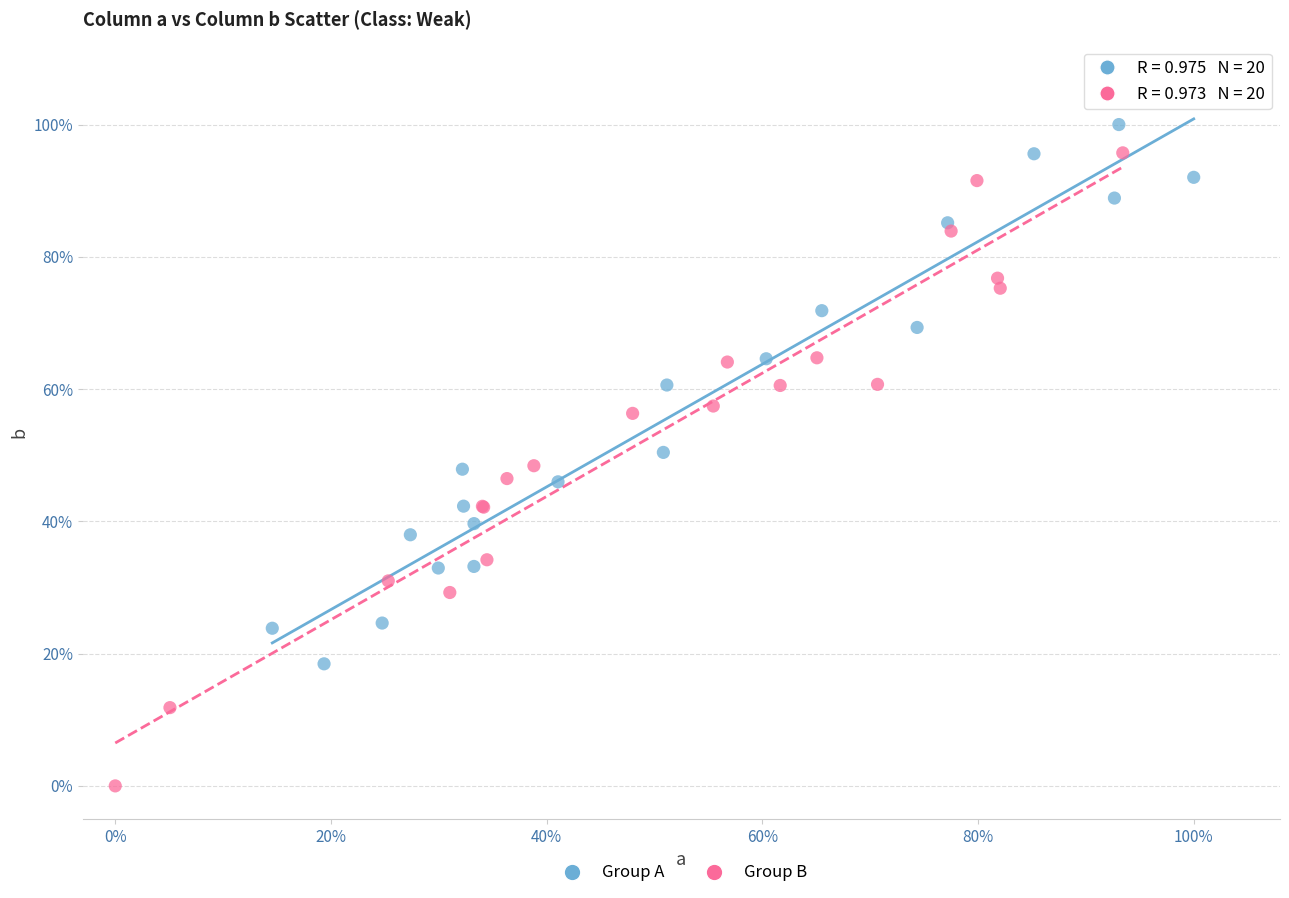

Which series contains the highest Y value?

Group A